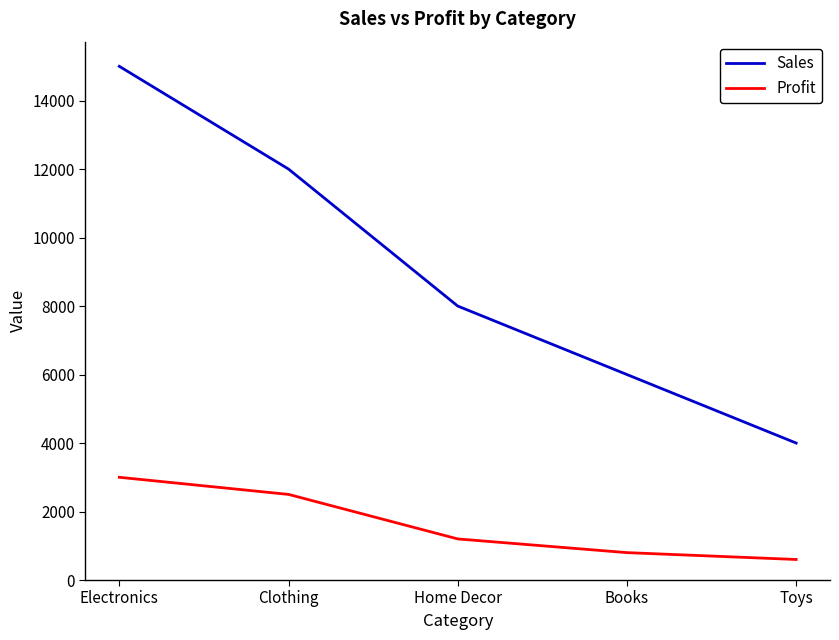

Reading left to right, extract all data points from this chart.

Sales: Electronics=15000	Clothing=12000	Home Decor=8000	Books=6000	Toys=4000
Profit: Electronics=3000	Clothing=2500	Home Decor=1200	Books=800	Toys=600